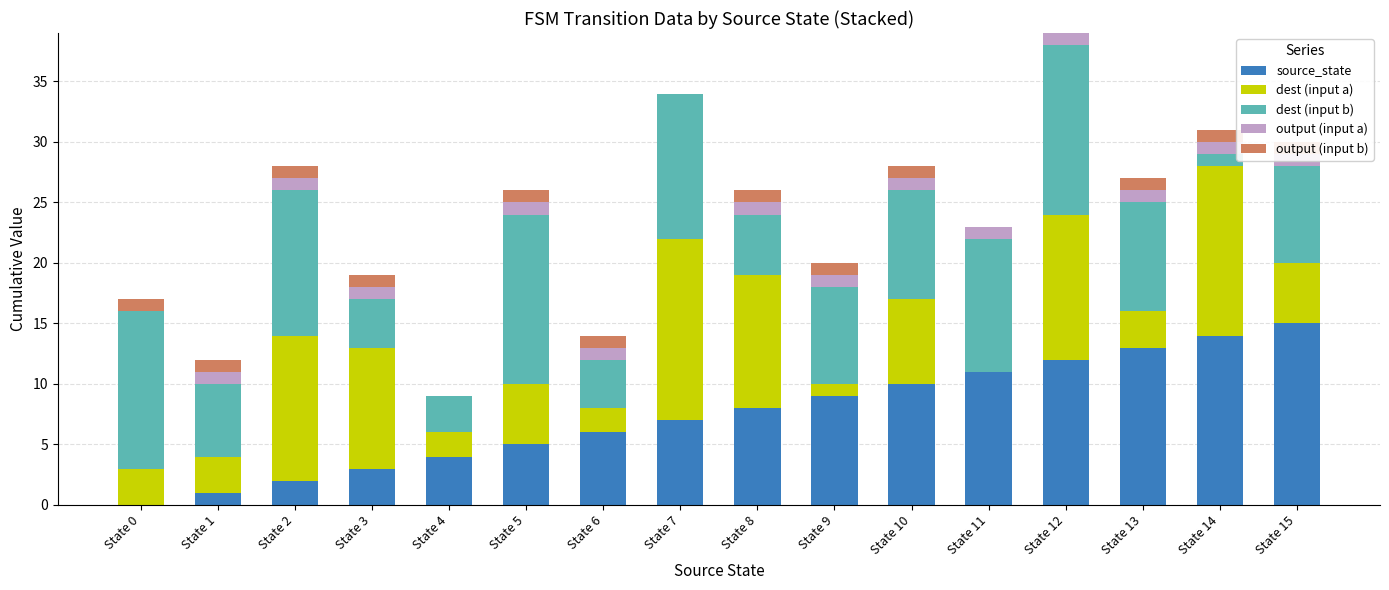

Reading left to right, extract all data points from this chart.

source_state: 0	1	2	3	4	5	6	7	8	9	10	11	12	13	14	15
dest (input a): 3	3	12	10	2	5	2	15	11	1	7	0	12	3	14	5
dest (input b): 13	6	12	4	3	14	4	12	5	8	9	11	14	9	1	8
output (input a): 0	1	1	1	0	1	1	0	1	1	1	1	1	1	1	1
output (input b): 1	1	1	1	0	1	1	0	1	1	1	0	0	1	1	1